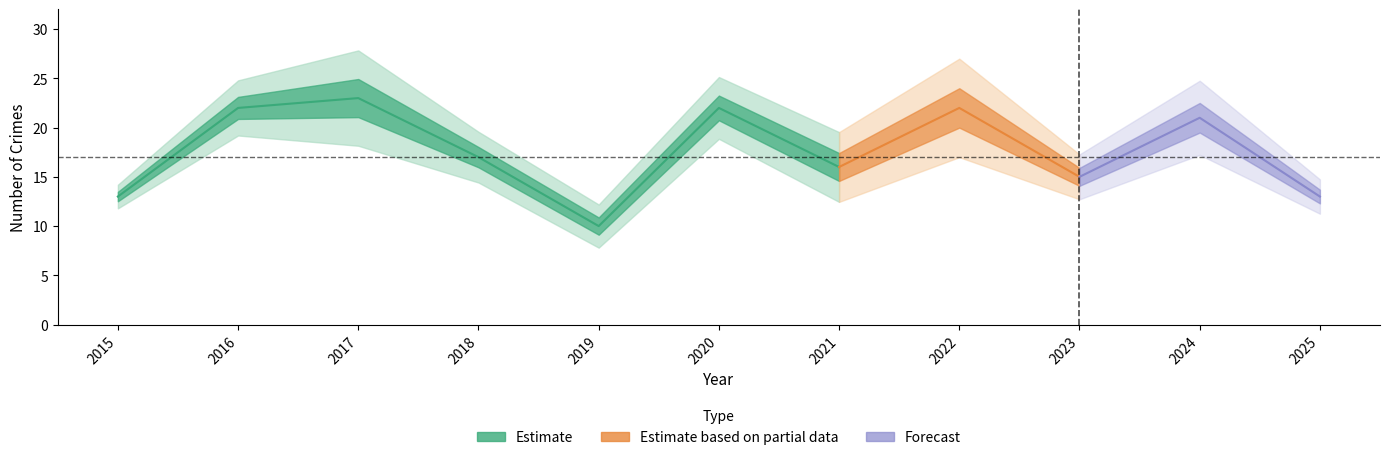

The value of Total at 2019 is 10. True or false?

True